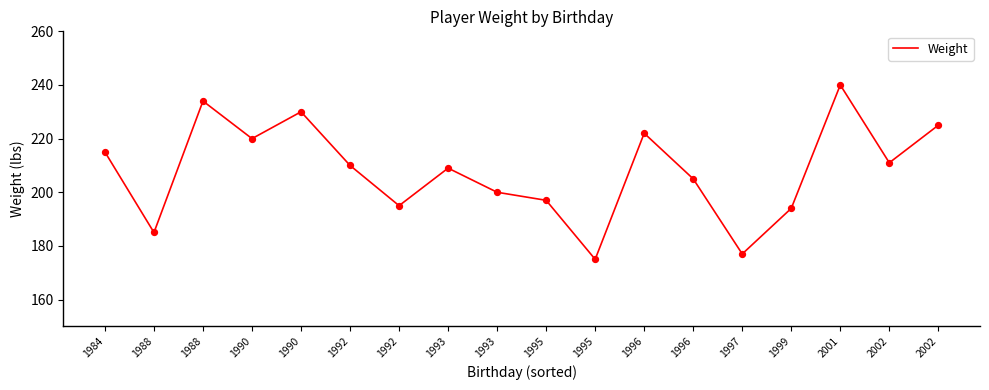

Approximately how many times larger is the value at 1995 compared to 1995?

0.9